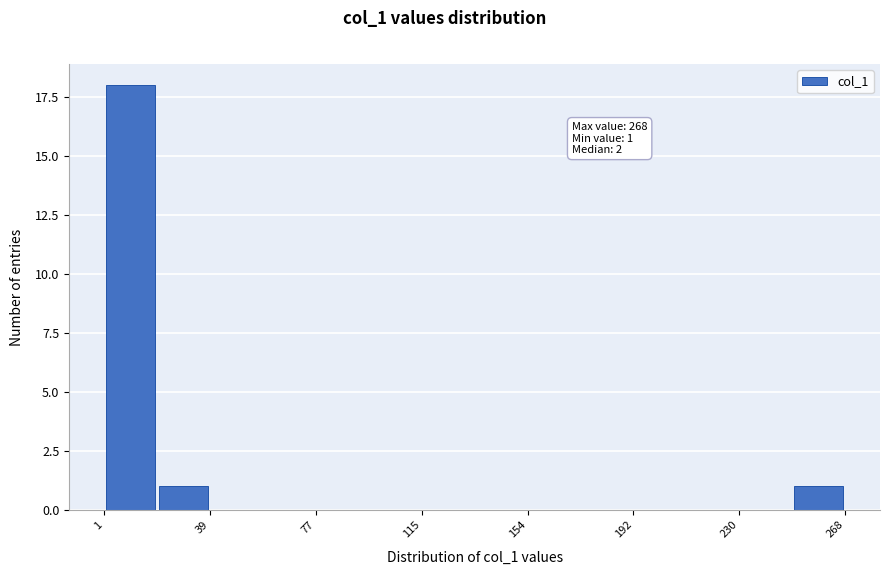

Around what value on the x-axis is the tallest bar? Give the approximate position of its centre, as read against the axis.

10